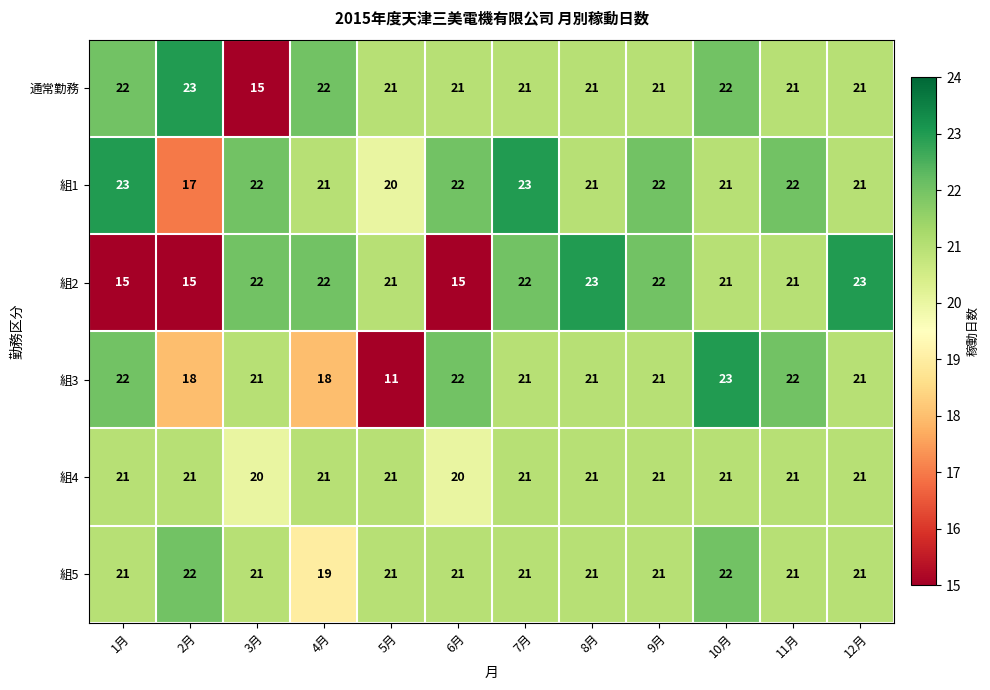

At which category is the sum across all series the highest?

10月